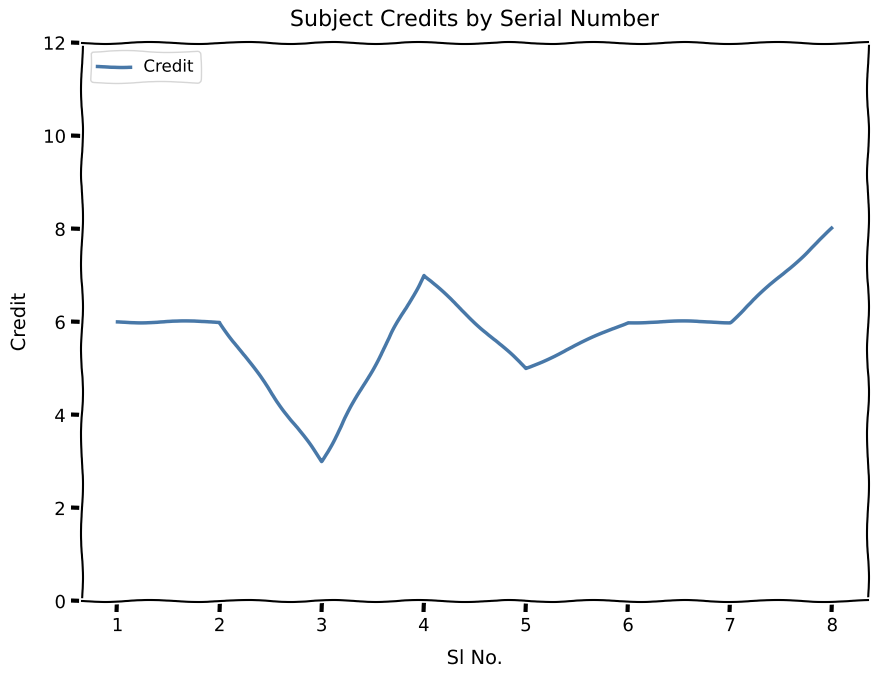

At which category does the data reach its first local valley?

3